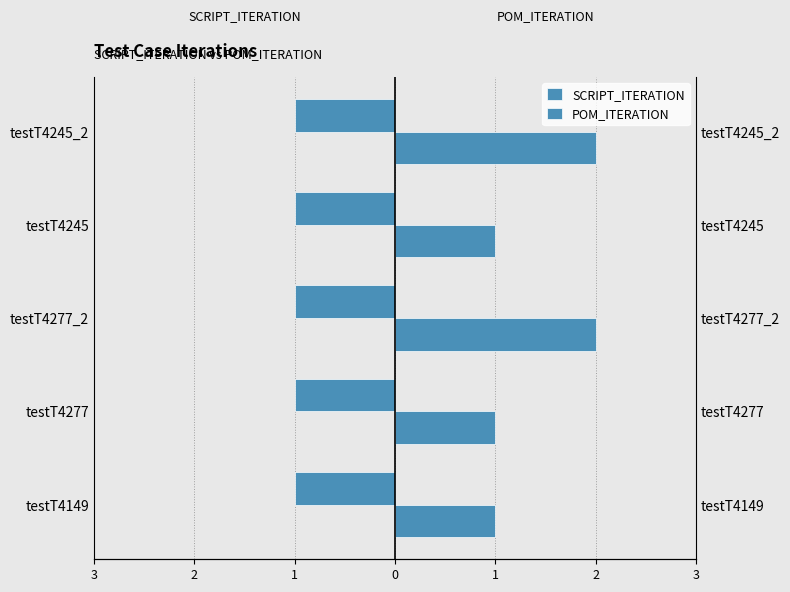

What is the difference between the maximum and minimum values in the POM_ITERATION series?

1.0